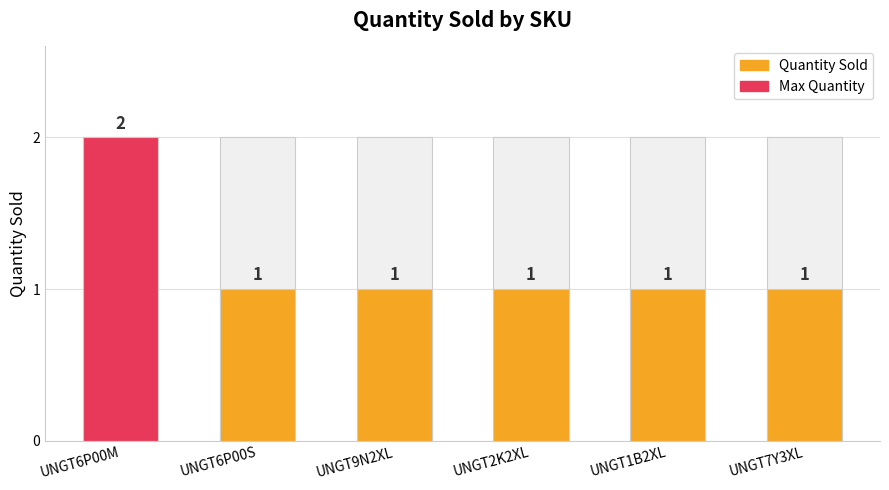

What is the label of the 1st bar from the right?

UNGT7Y3XL